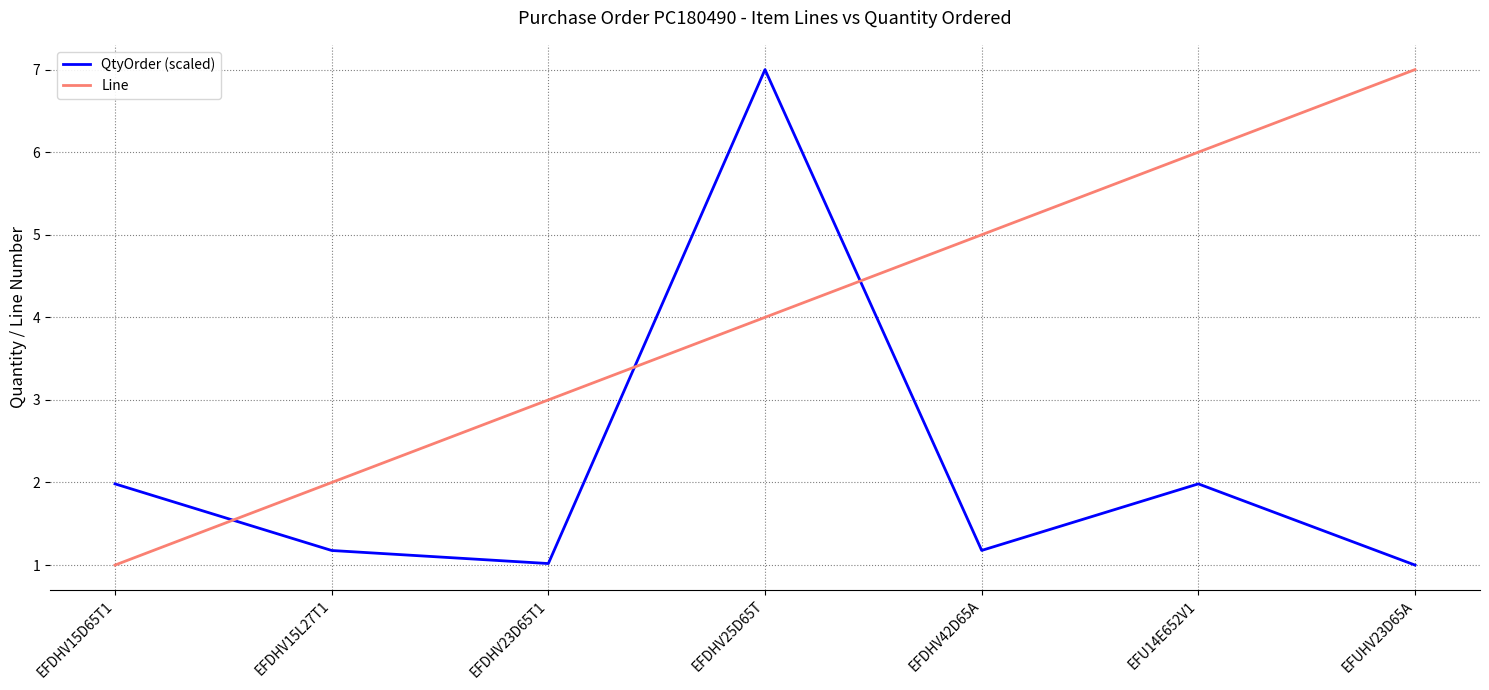

At which category is the sum across all series the highest?

EFDHV25D65T